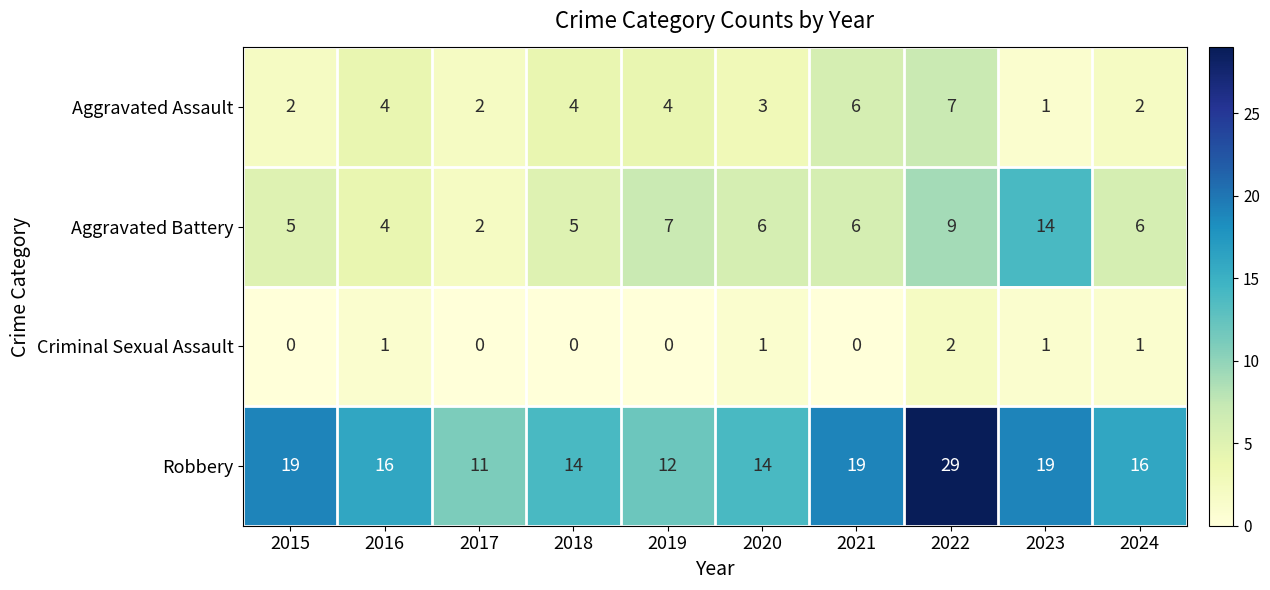

The value of Aggravated Battery at 2018 is 8. True or false?

False